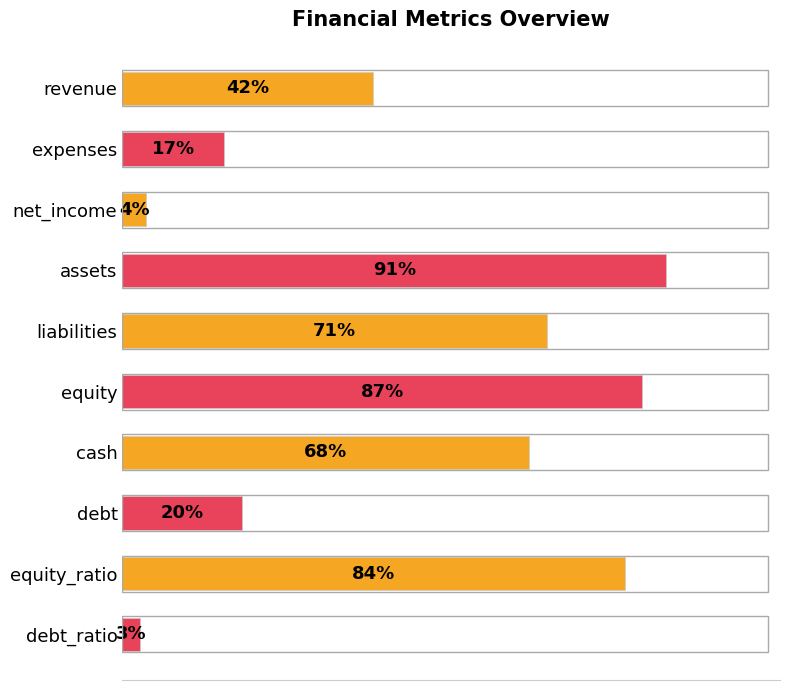

Between debt_ratio and equity_ratio, which is larger?

equity_ratio